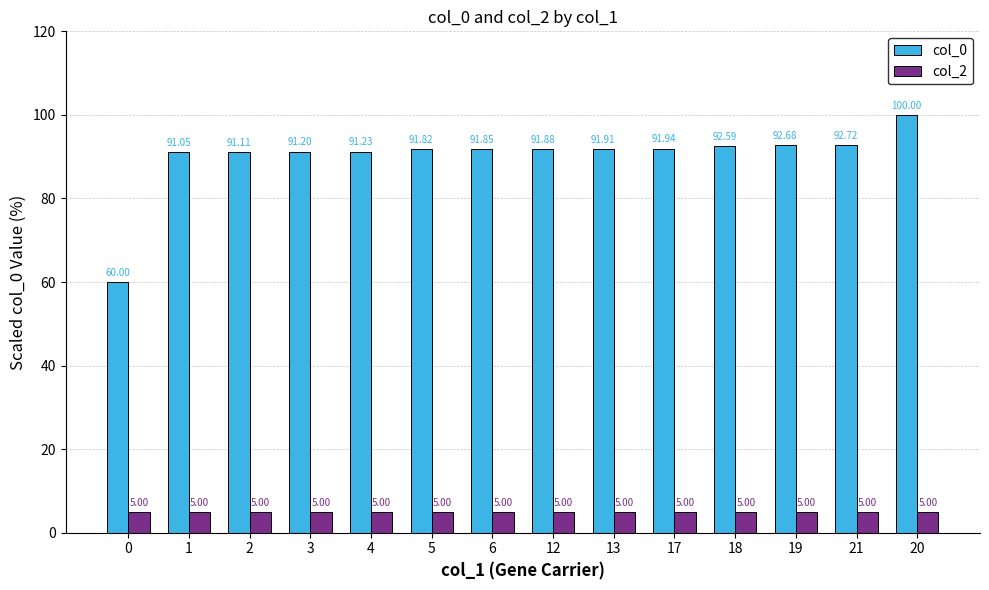

What is the label of the 12th bar from the left?

19